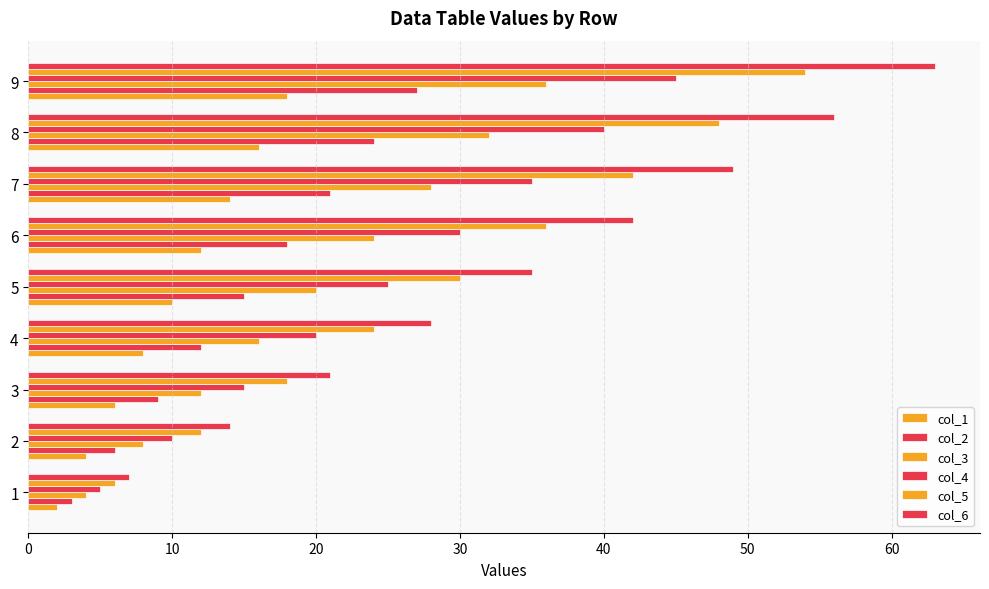

How many categories are shown in the chart?

9